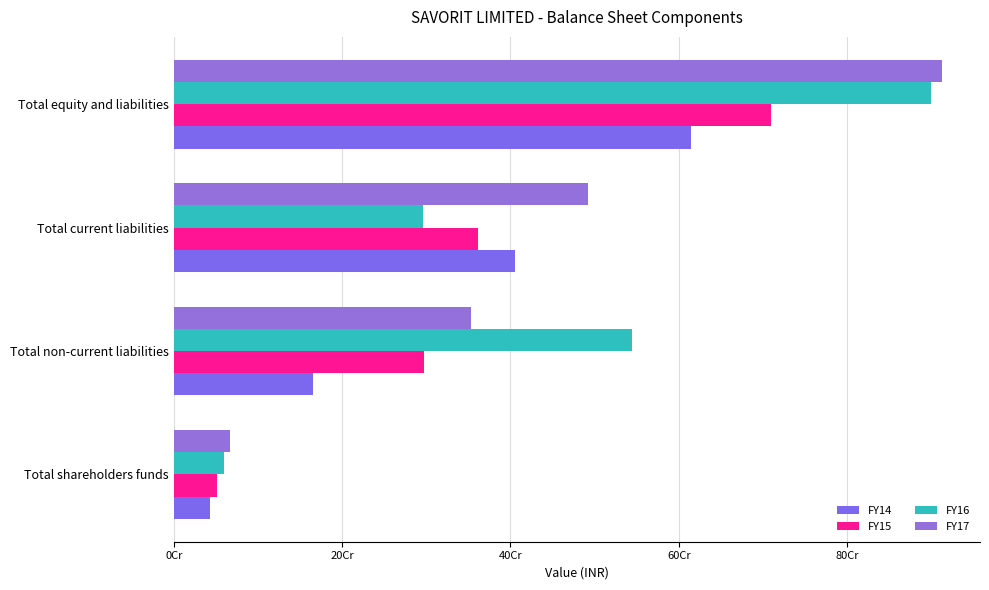

Reading left to right, transcribe all the data shown in this chart.

FY14: 42857578	165895539	405498295	614251412
FY15: 51597575	297170146	361434803	710202524
FY16: 59467883	544805713	295976263	900249859
FY17: 67025573	352613770	492724301	912363644